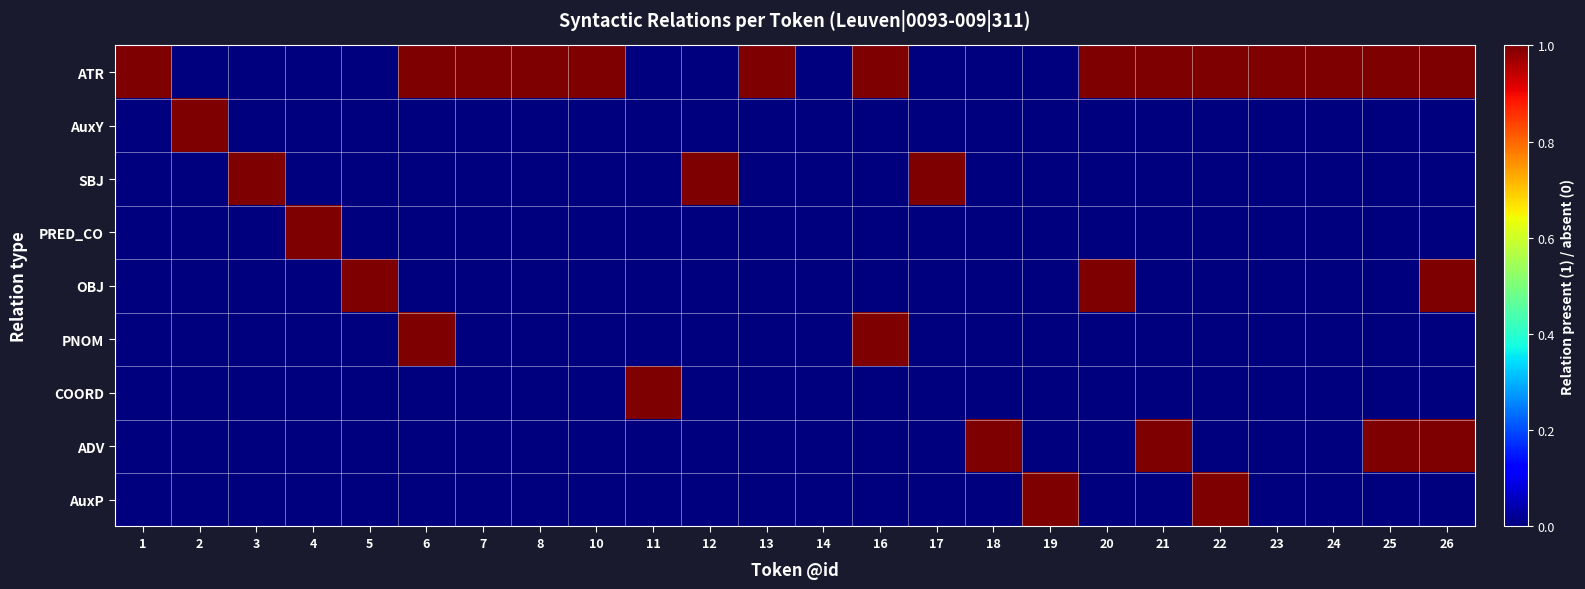

At 3, list the series in order from smallest to largest.

ATR, AuxY, PRED_CO, OBJ, PNOM, COORD, ADV, AuxP, SBJ